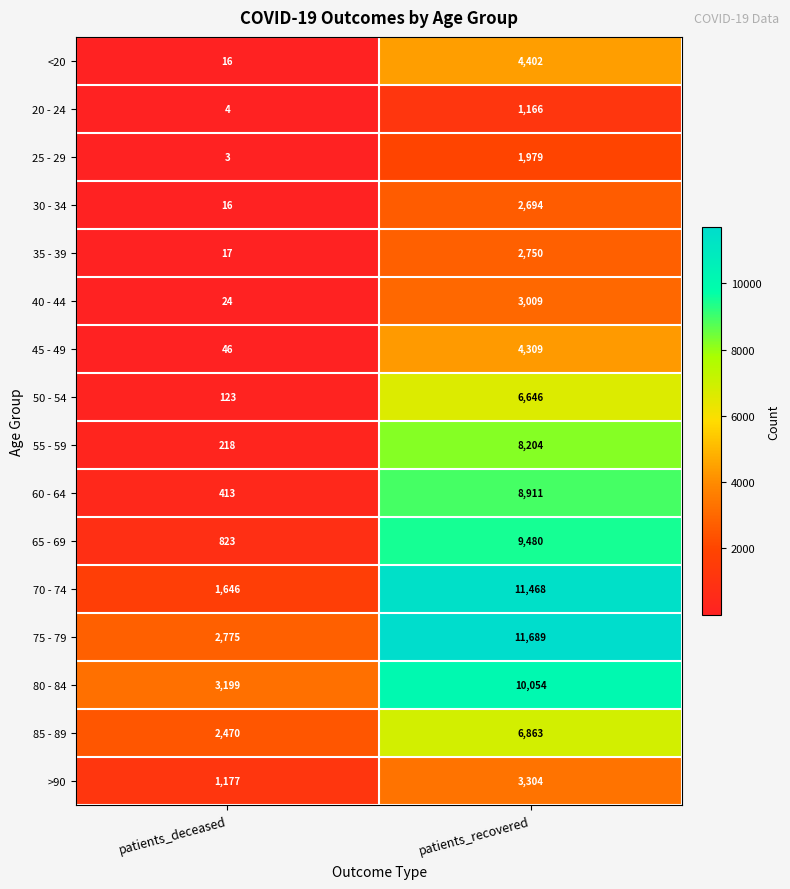

Which series changed the most between patients_deceased and patients_recovered?

70 - 74